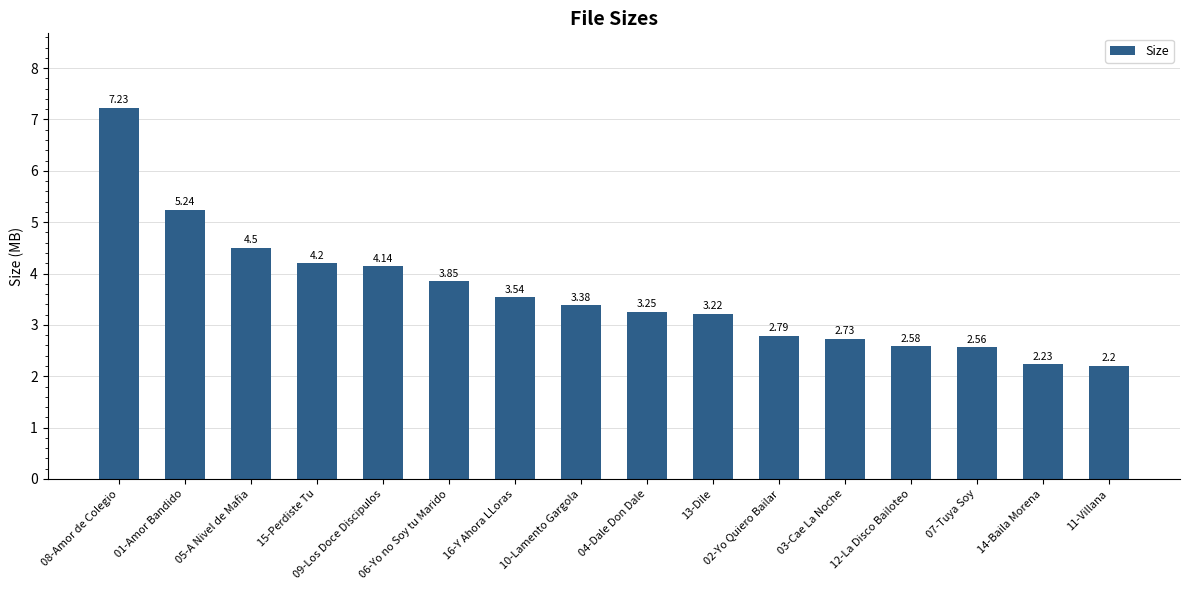

Rank the categories by value from highest to lowest.

08-Amor de Colegio, 01-Amor Bandido, 05-A Nivel de Mafia, 15-Perdiste Tu, 09-Los Doce Discipulos, 06-Yo no Soy tu Marido, 16-Y Ahora LLoras, 10-Lamento Gargola, 04-Dale Don Dale, 13-Dile, 02-Yo Quiero Bailar, 03-Cae La Noche, 12-La Disco Bailoteo, 07-Tuya Soy, 14-Baila Morena, 11-Villana